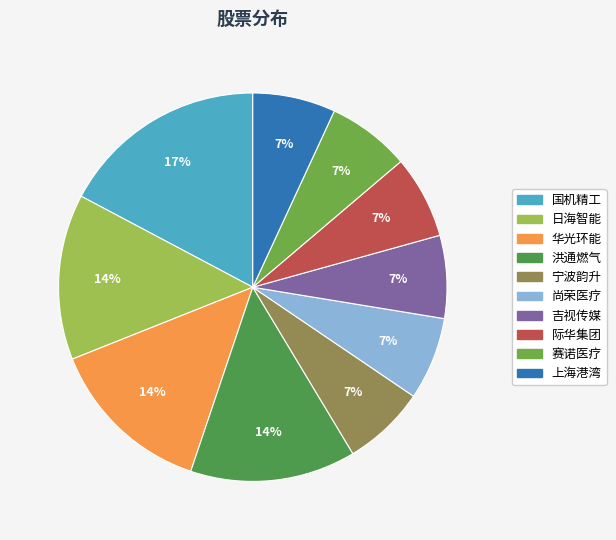

Count the number of slices in the pie.

10